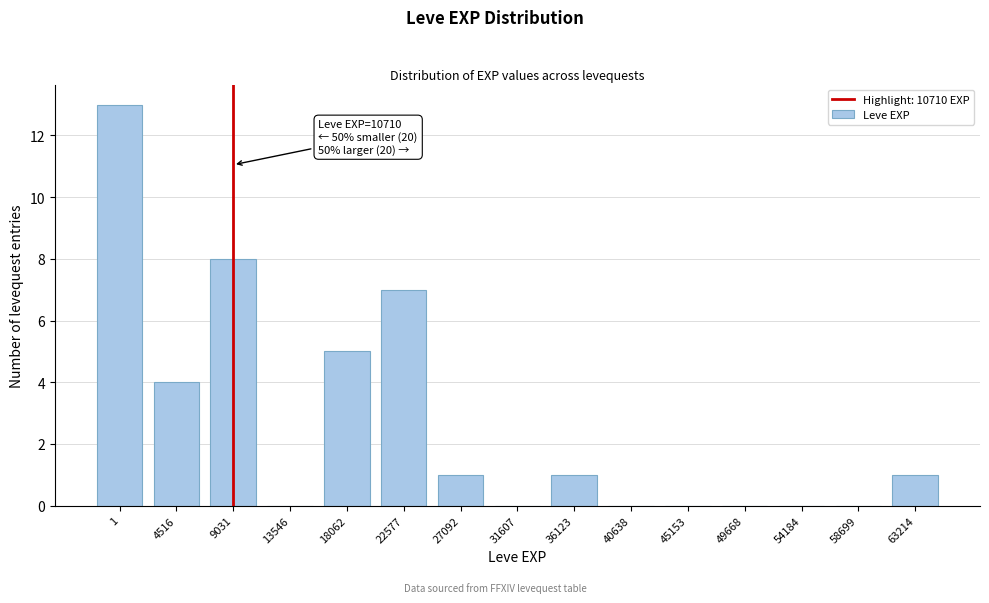

Reading left to right, what are all the values shown in this chart?

1=13	4516=4	9031=8	13546=0	18062=5	22577=7	27092=1	31607=0	36123=1	40638=0	45153=0	49668=0	54184=0	58699=0	63214=1